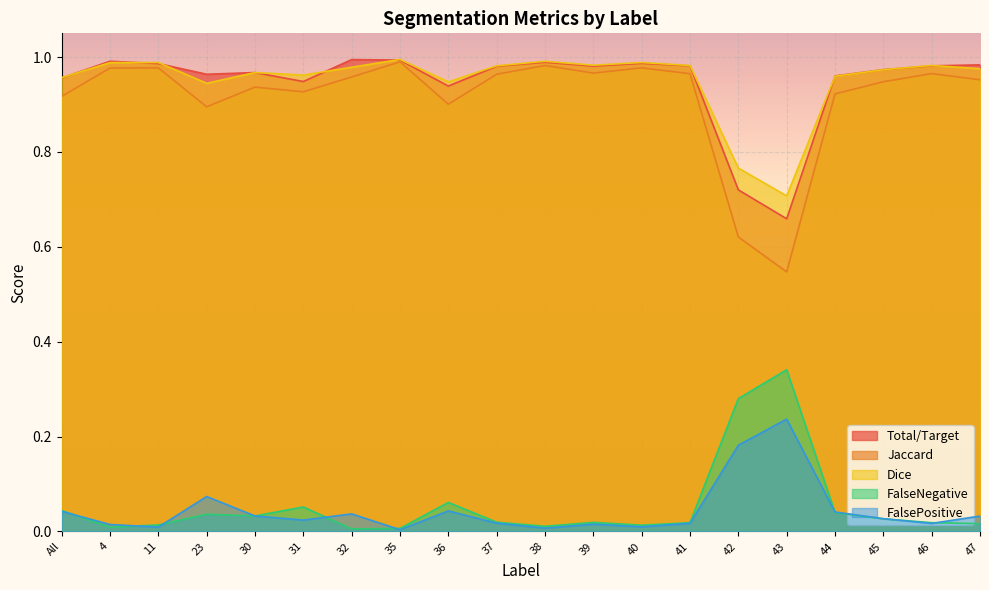

At which category does the chart reach its minimum across all series?

35